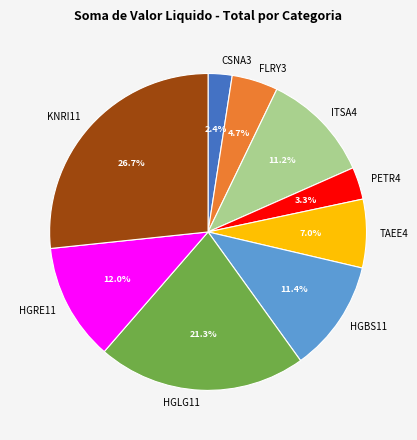

Does HGLG11 represent more than half of the total?

No